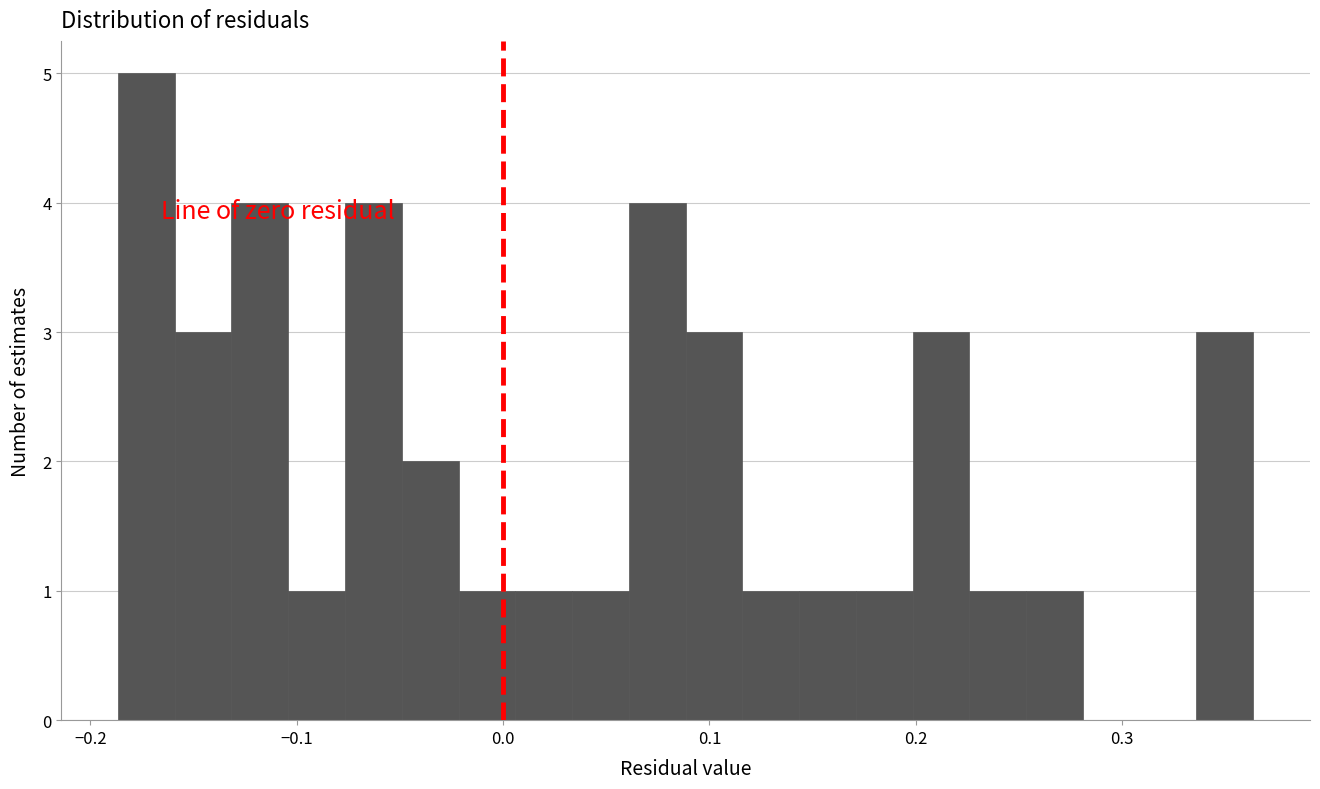

Around what value on the x-axis is the tallest bar? Give the approximate position of its centre, as read against the axis.

-0.17